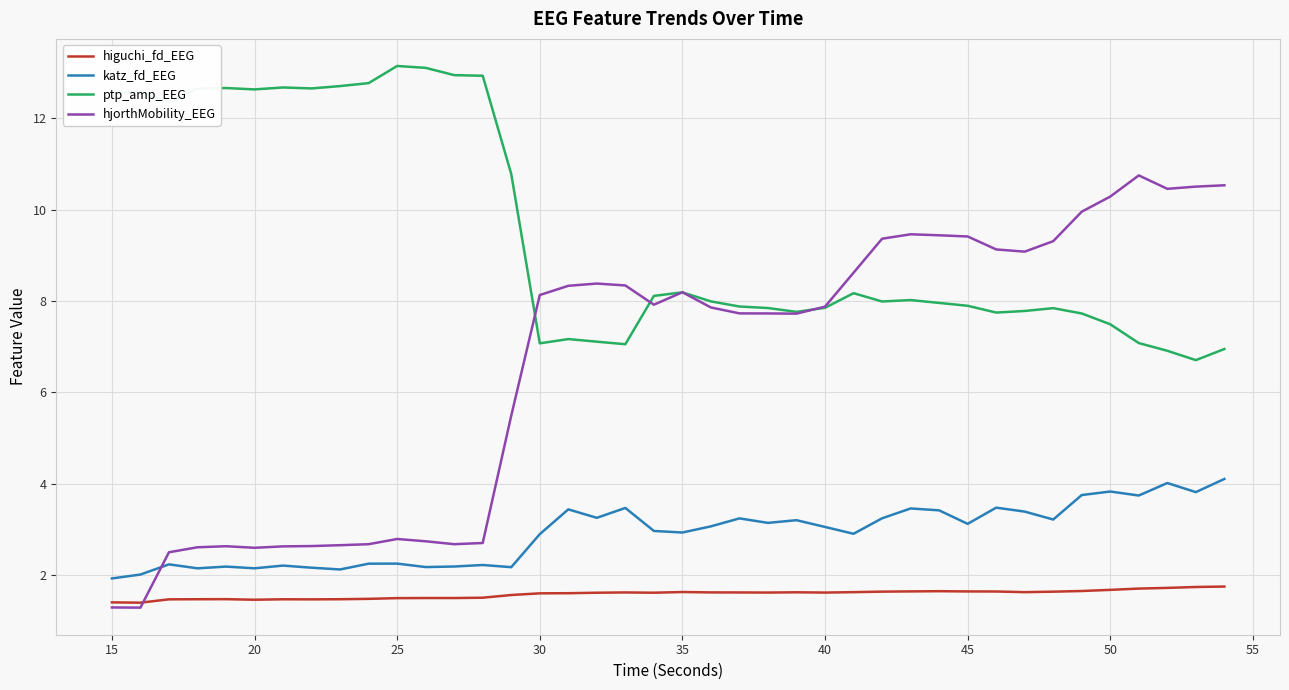

Rank the series by their maximum value, from highest to lowest.

ptp_amp_EEG, hjorthMobility_EEG, katz_fd_EEG, higuchi_fd_EEG